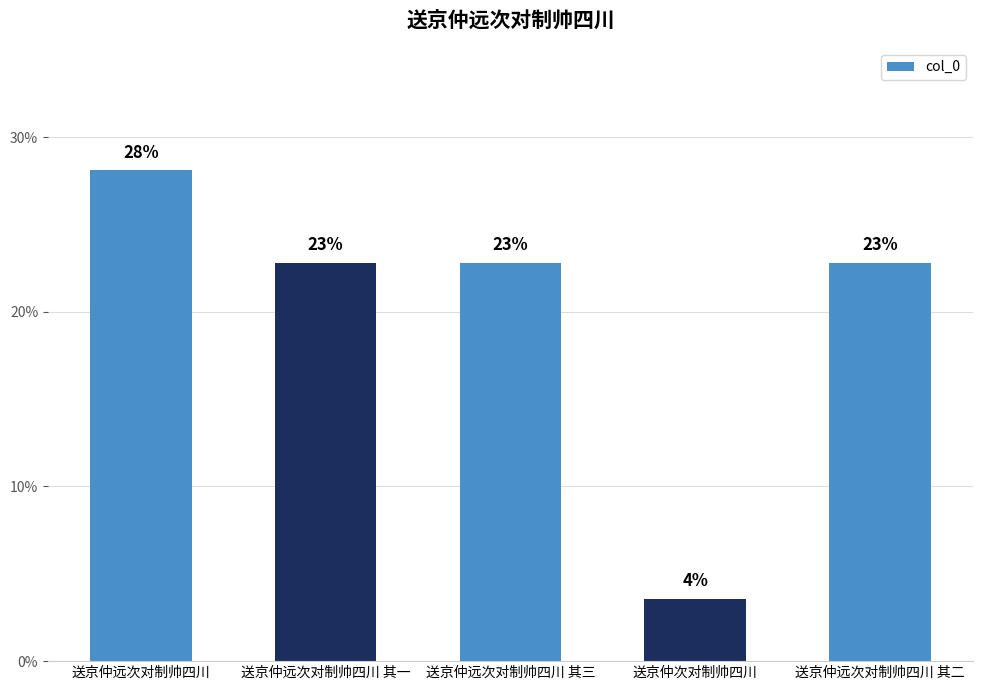

What is the label of the 3rd bar from the left?

送京仲远次对制帅四川 其三